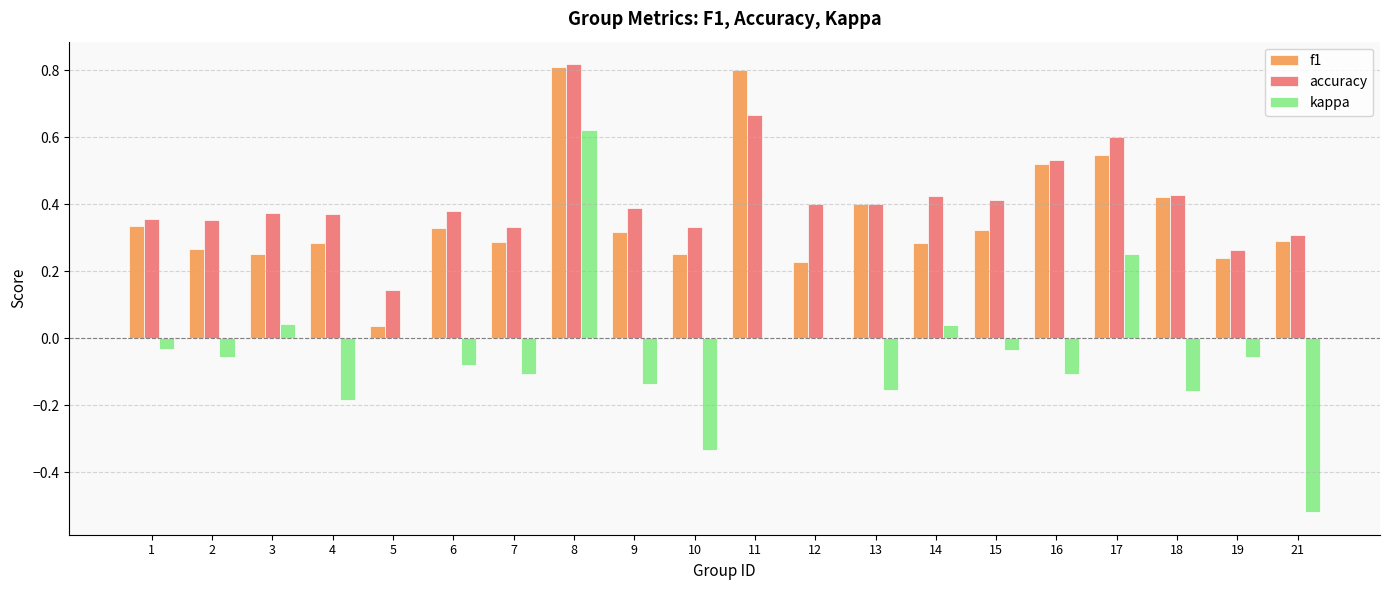

What is the sum of all accuracy values?

8.3